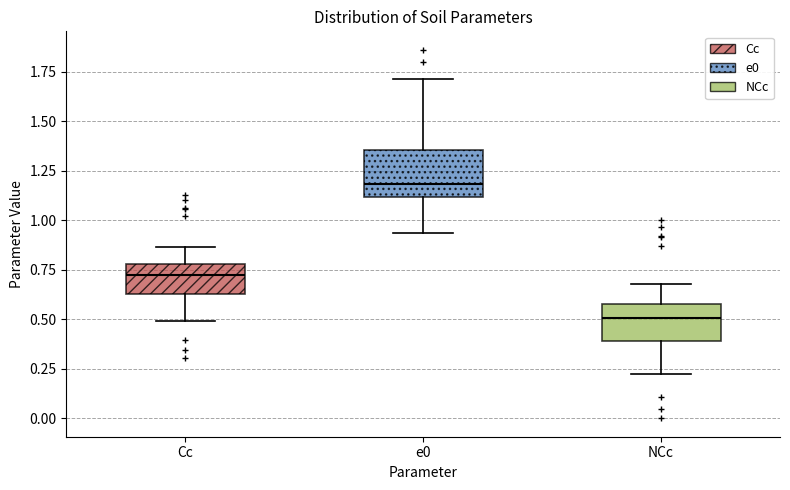

Reading left to right, transcribe this box plot: for each box, give where its median line is, the range the box spans, and where its two whiskers end, as read against the y-axis. The values are not printed on the chart, so give them approximately, as read against the axis.

Cc: median 0.70, box 0.65 to 0.80, whiskers 0.50 to 0.85
e0: median 1.20, box 1.10 to 1.35, whiskers 0.95 to 1.70
NCc: median 0.50, box 0.40 to 0.60, whiskers 0.25 to 0.70